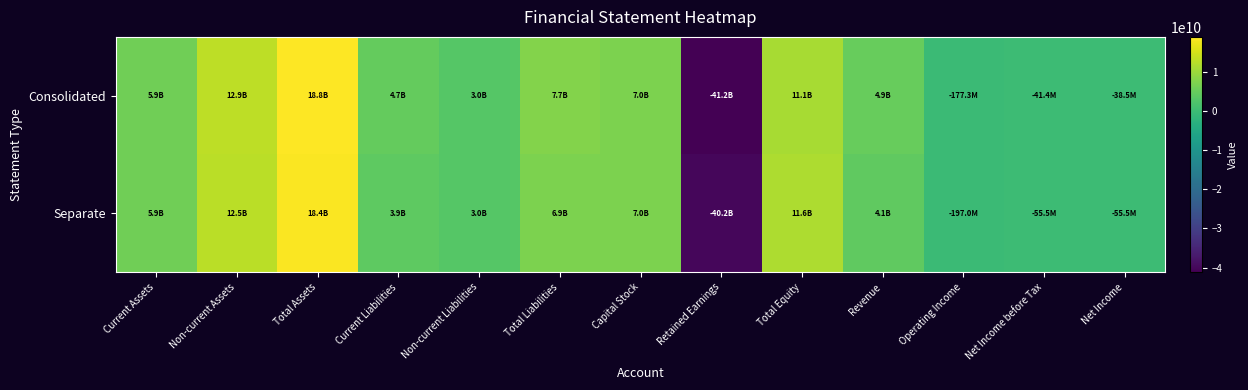

List the series in order of their overall mean, lowest first.

Separate, Consolidated